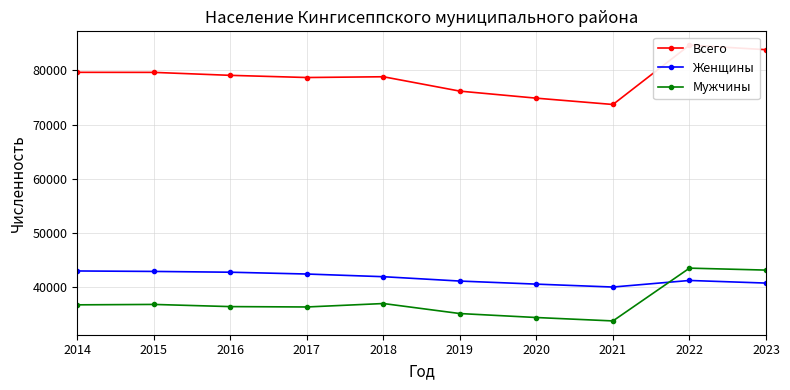

What is the difference between the maximum and minimum values in the Всего series?

10968